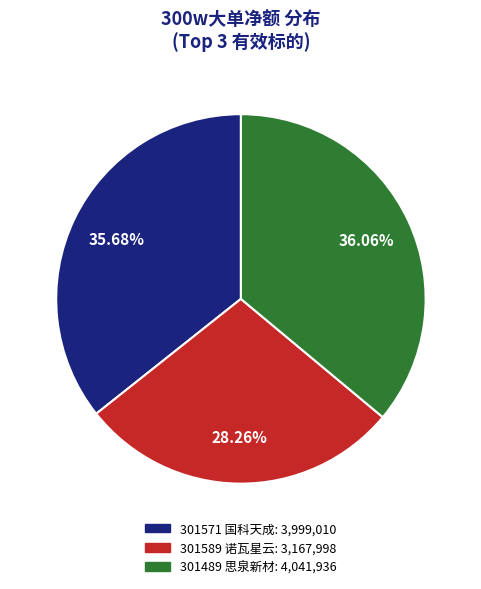

Which slice is the smallest?

301589 诺瓦星云